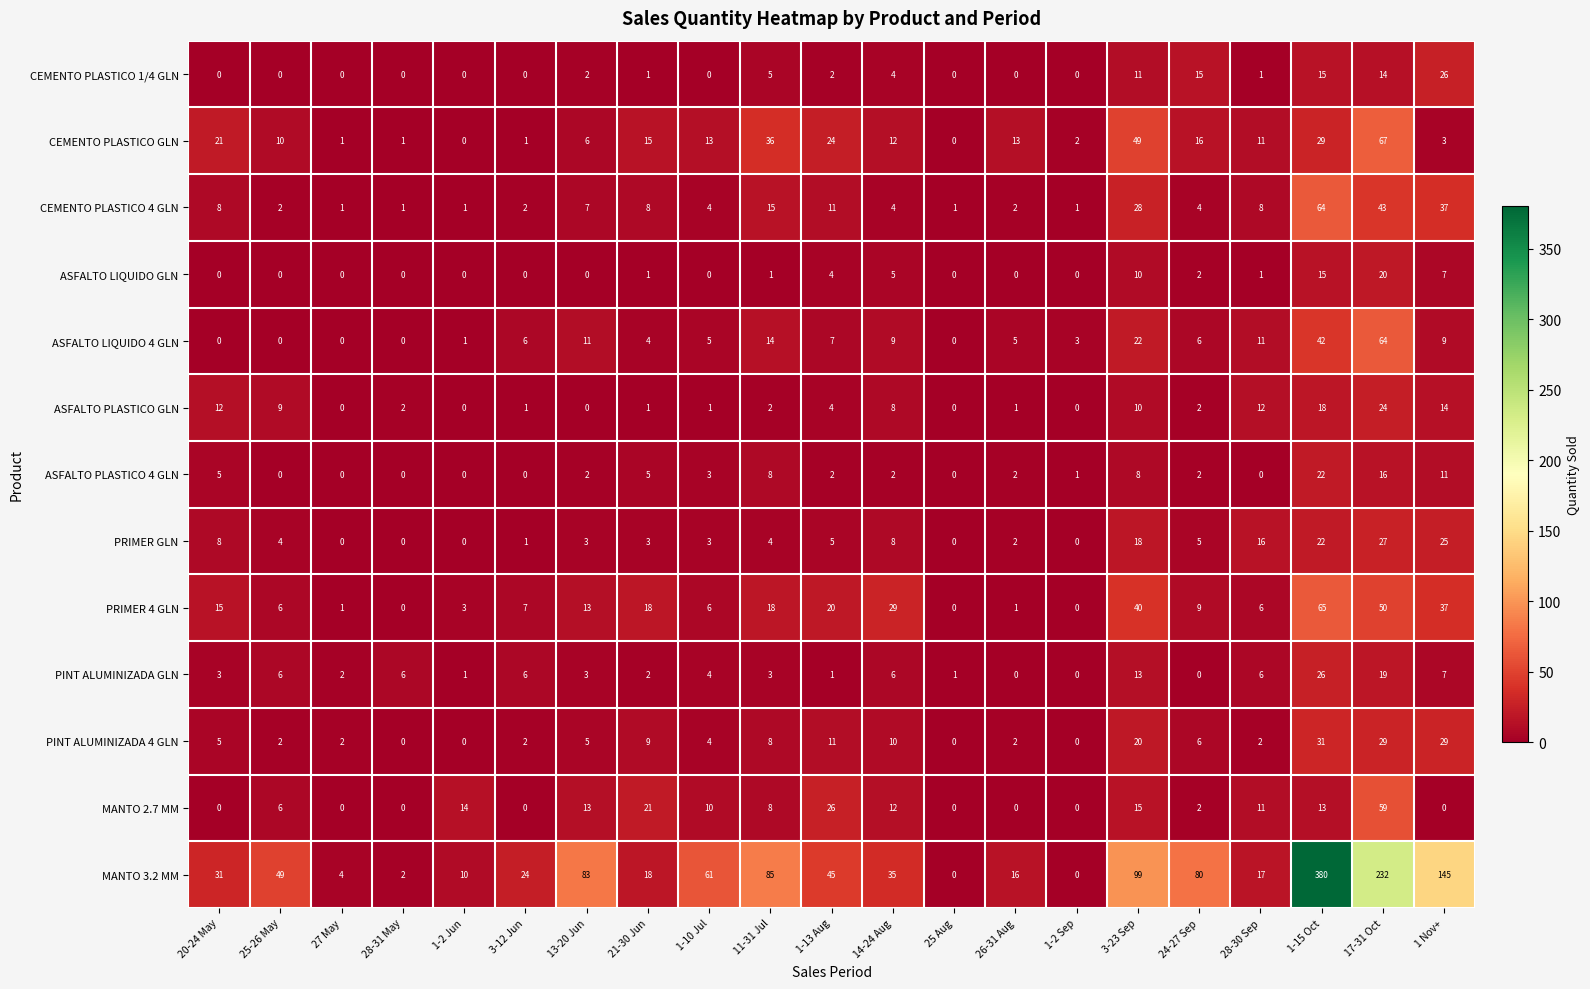

Is it true that PINT ALUMINIZADA 4 GLN equals 0 at 25 Aug?

True